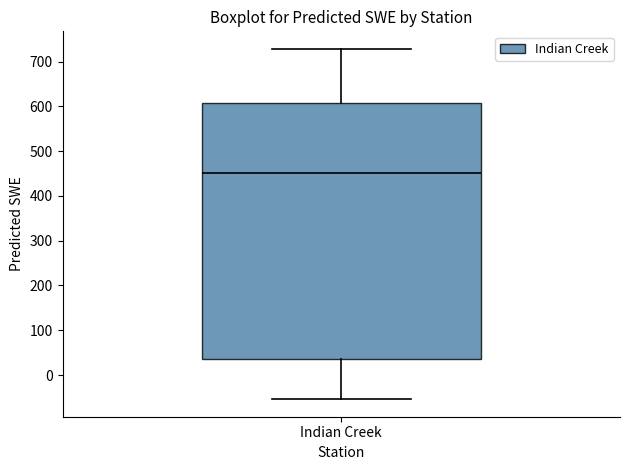

Where does the median line of the box for Indian Creek sit on the y-axis? The values are not printed on the chart, so give them approximately, as read against the axis.

450